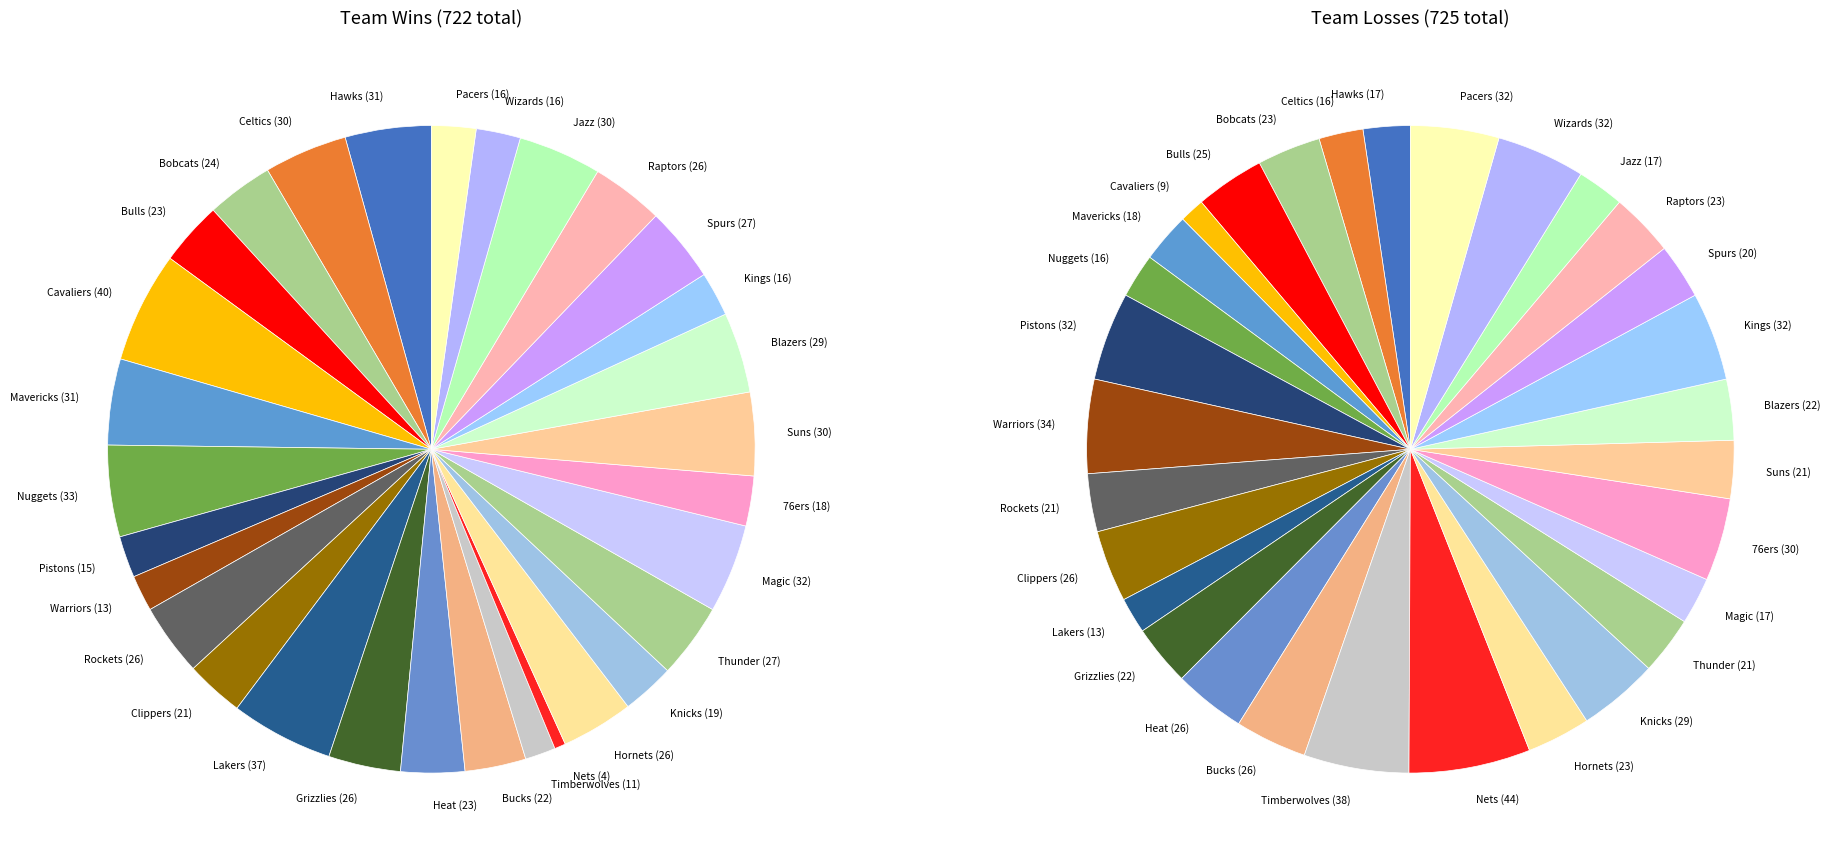

What is the spread (max minus min) of values at Cleveland Cavaliers?

31